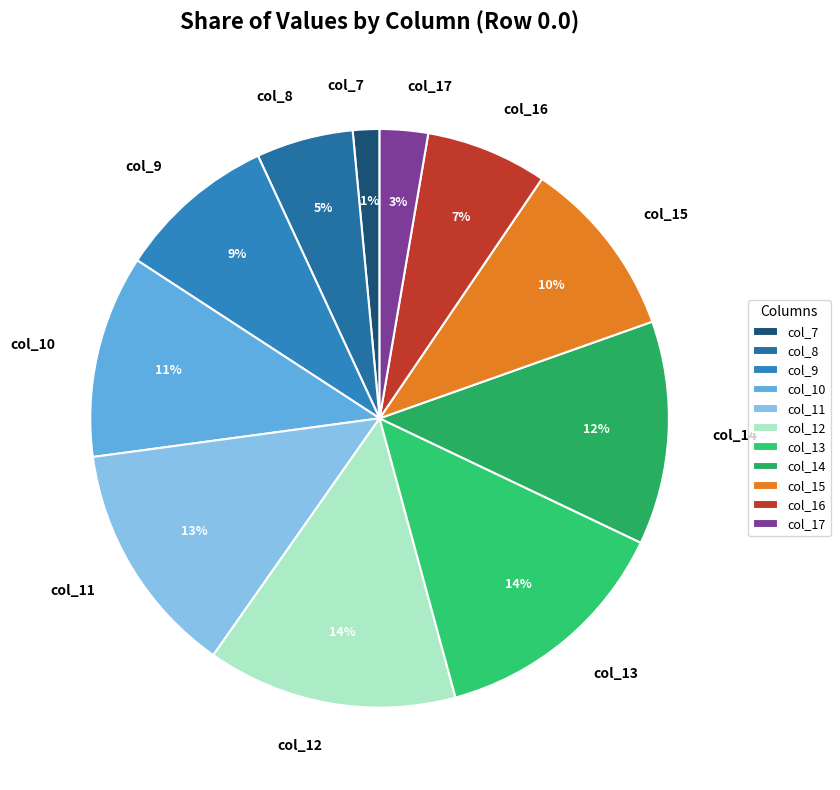

True or false: col_16 accounts for 2% of the total.

False